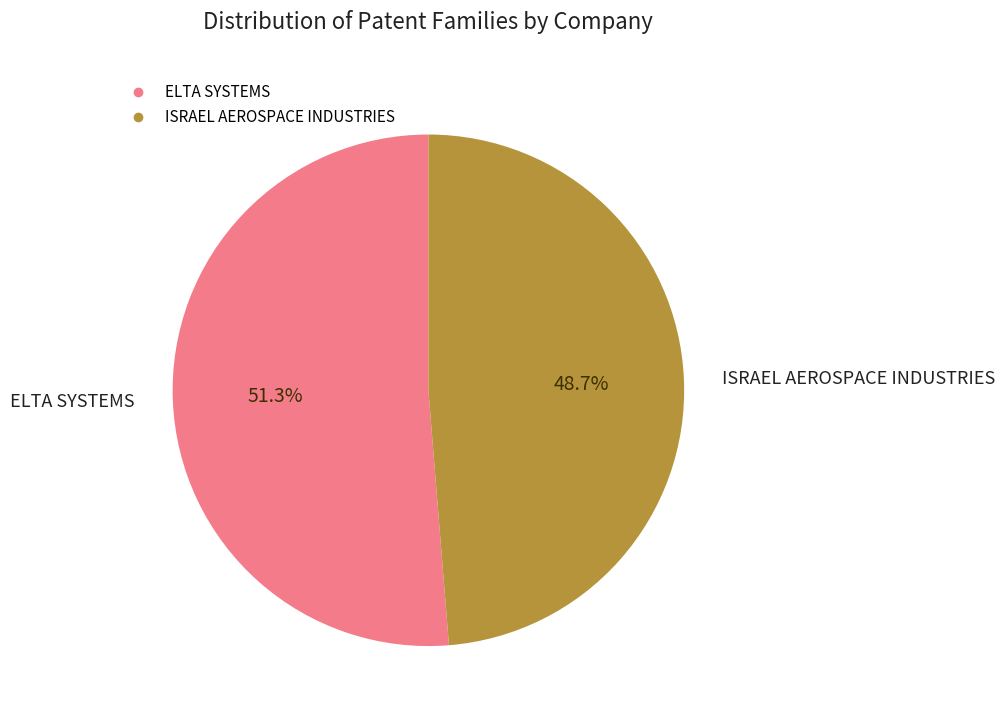

Which category has the biggest portion of the pie?

ELTA SYSTEMS